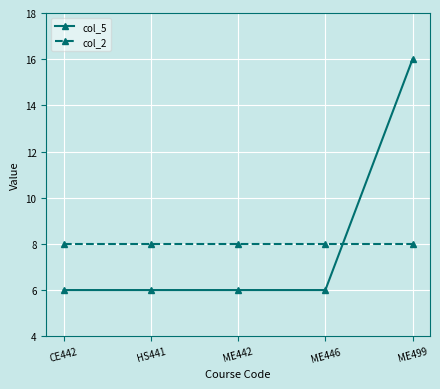

Count the number of categories in the chart.

5